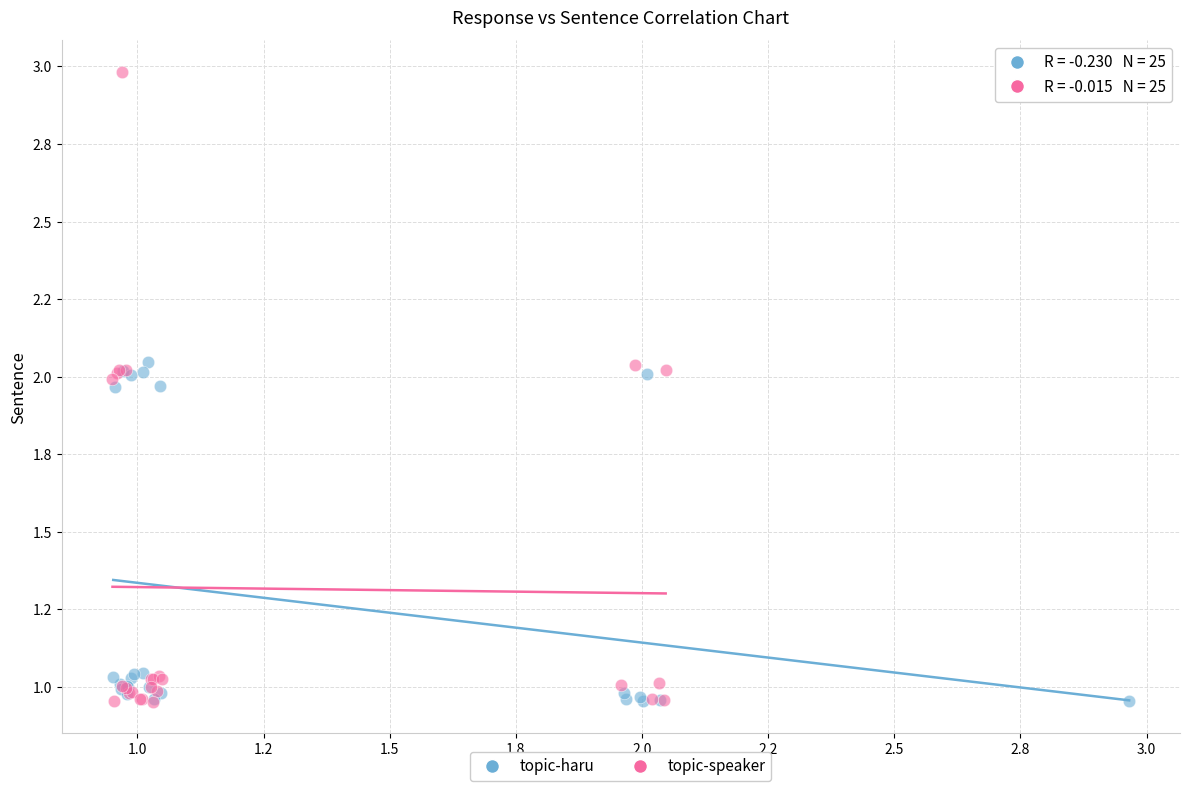

What are all the series names shown in the legend?

topic-haru, topic-speaker